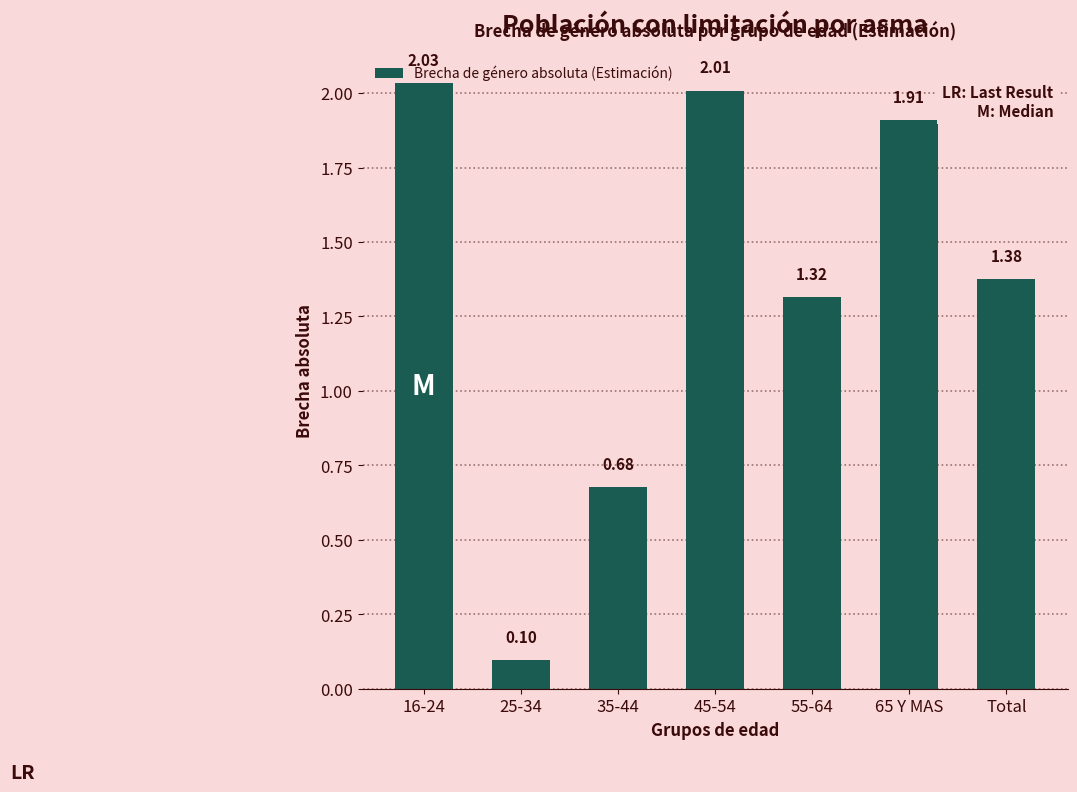

What is the difference between the maximum and minimum values?

1.9